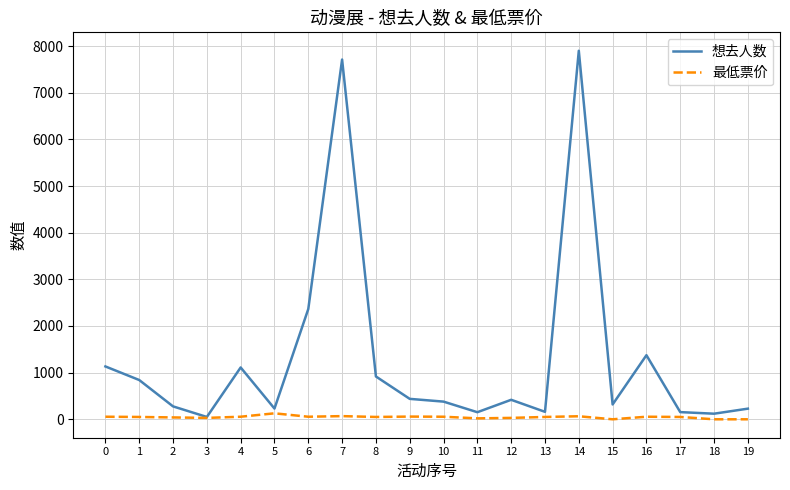

Count the number of data series in this chart.

2